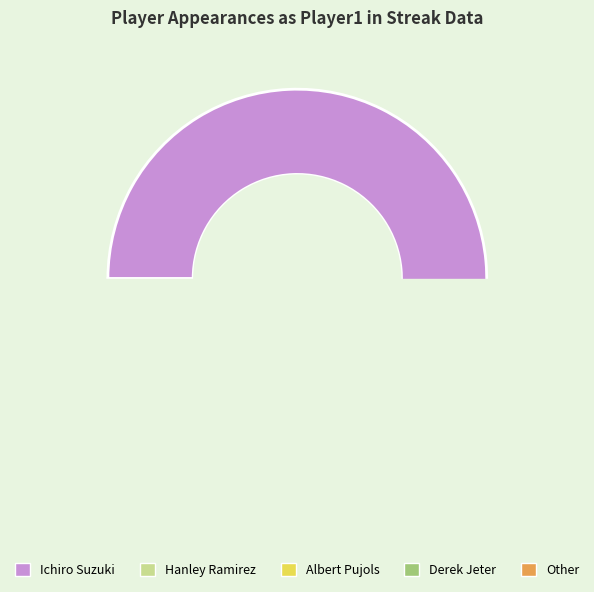

Which slice is the smallest?

Derek Jeter